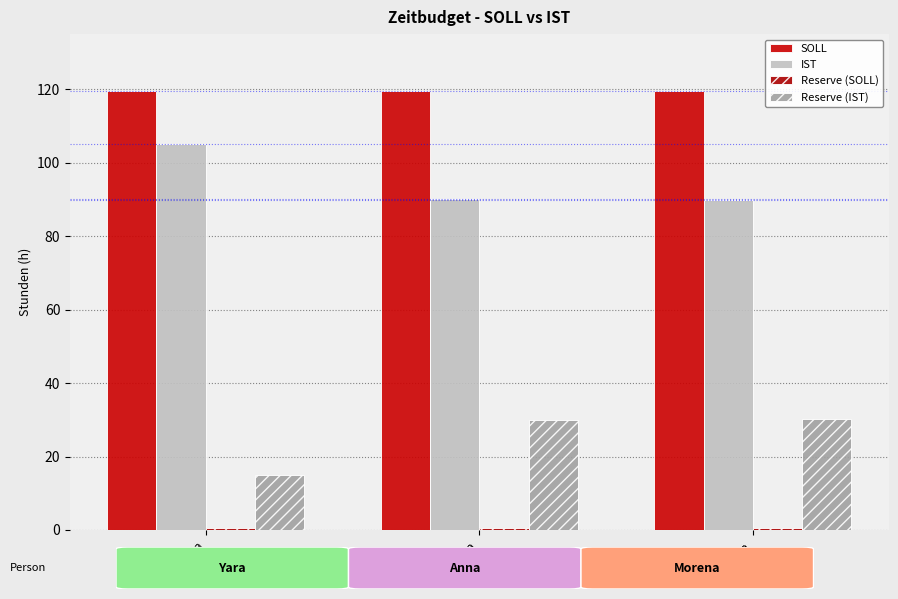

Rank the series by their average value, from highest to lowest.

SOLL, IST, Reserve (IST), Reserve (SOLL)